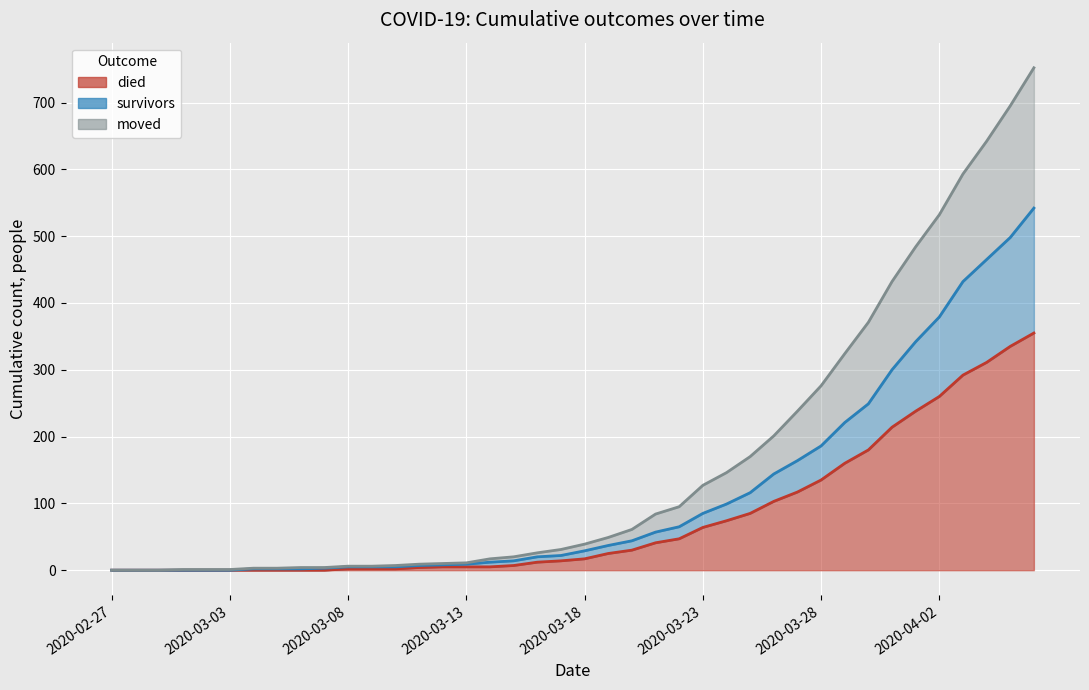

List the series in order of their peak value, lowest first.

died, survivors, moved